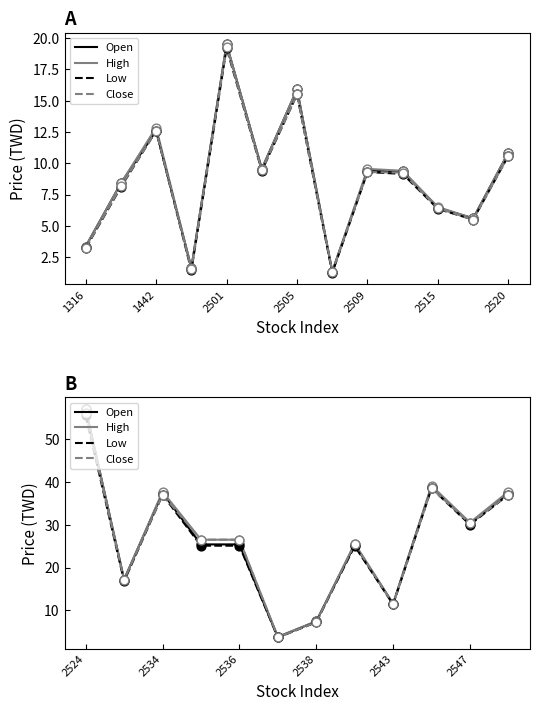

Which series contains the lowest Y value?

Low